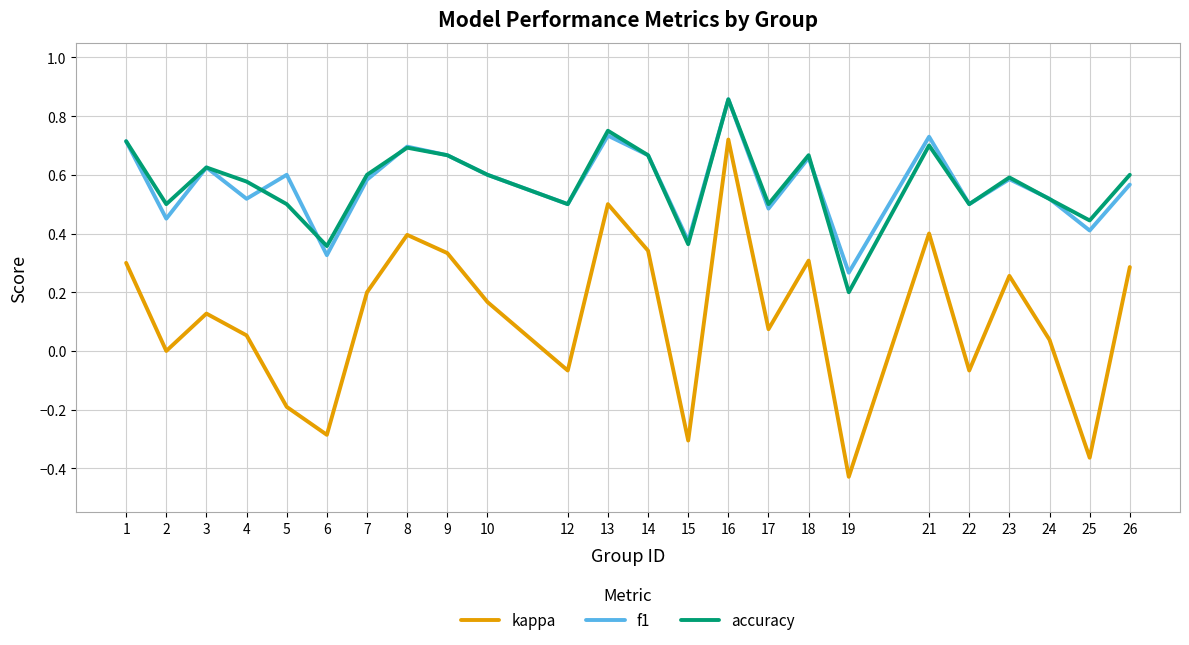

At which category is the sum across all series the highest?

16